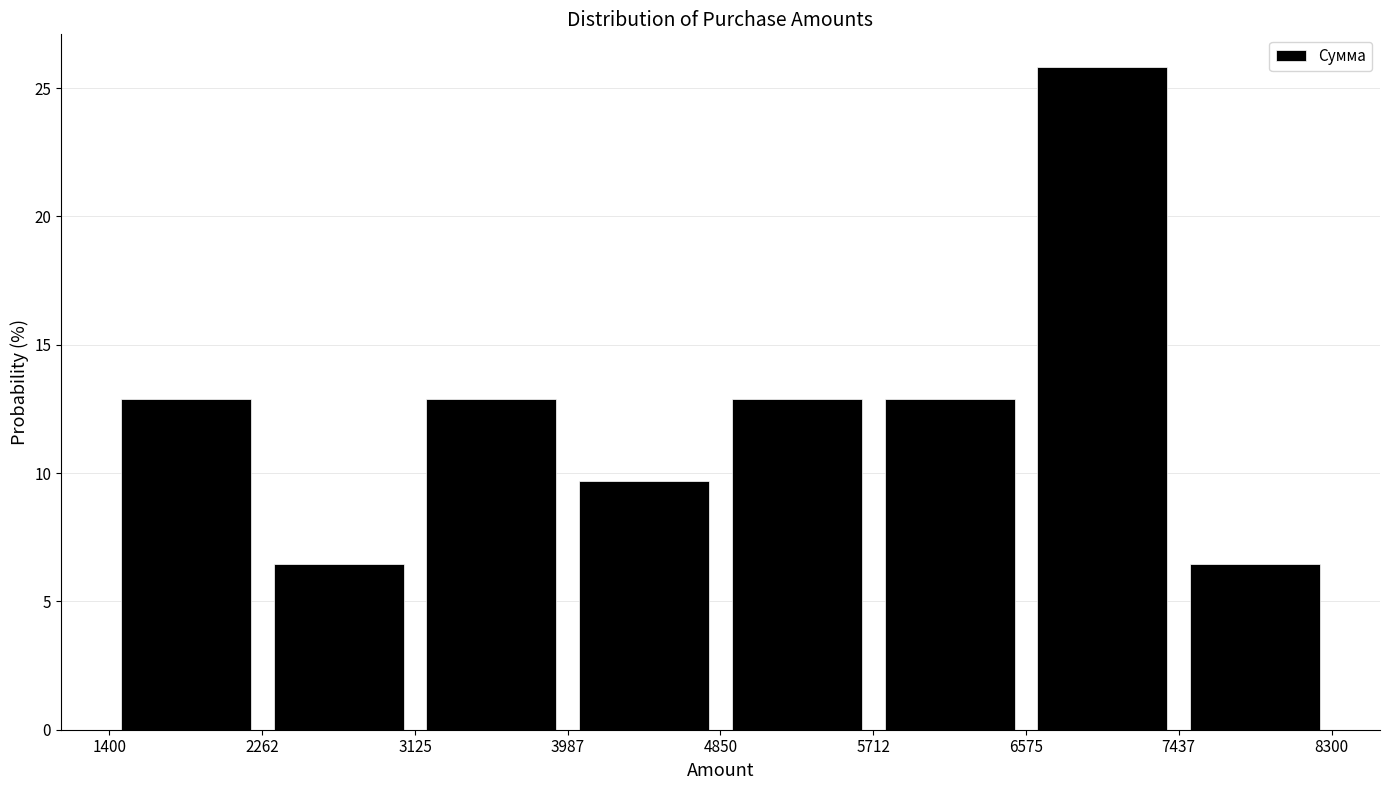

What is the height of the bar covering 7437 to 8300 on the x-axis? The values are not printed on the chart, so give them approximately, as read against the axis.

6.5